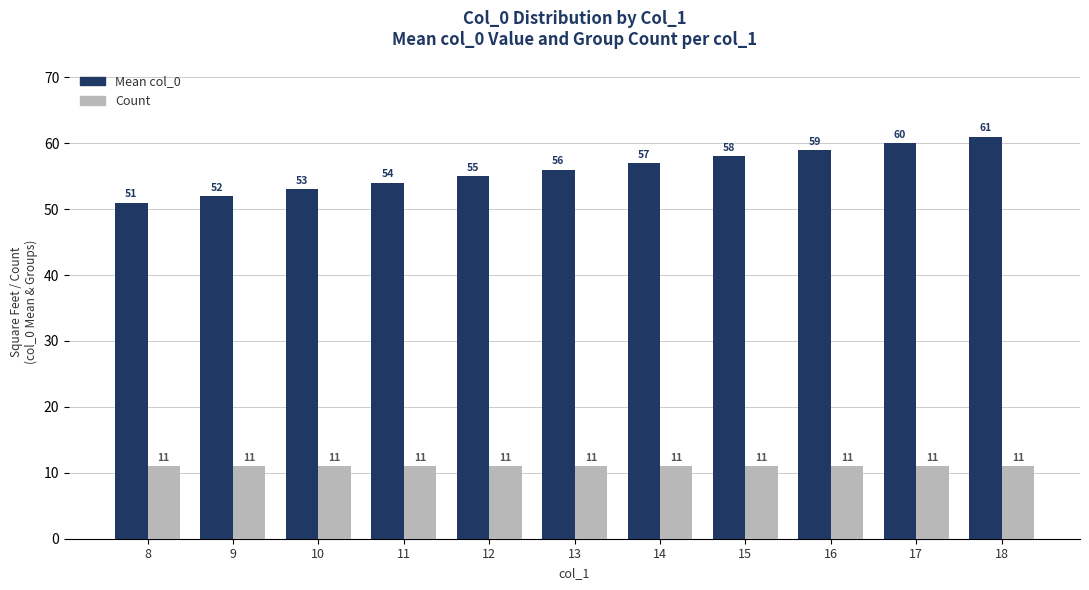

True or false: Mean col_0 has a value of 81 at 17.

False